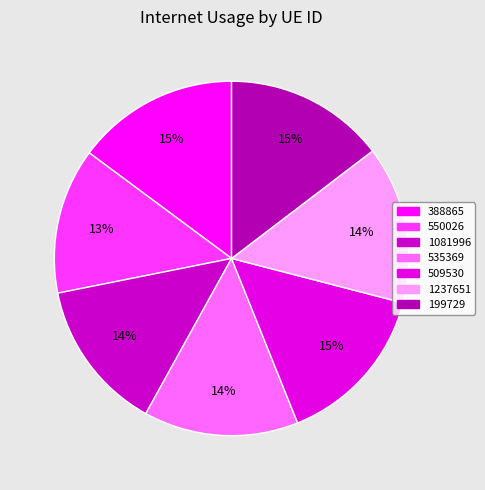

To the nearest percent, what percentage of the pie is 550026?

13%